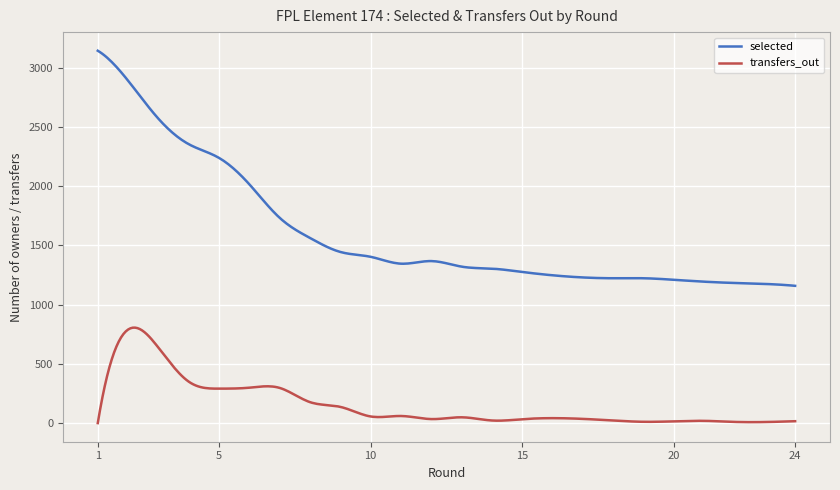

Which series has the largest total across all categories?

selected